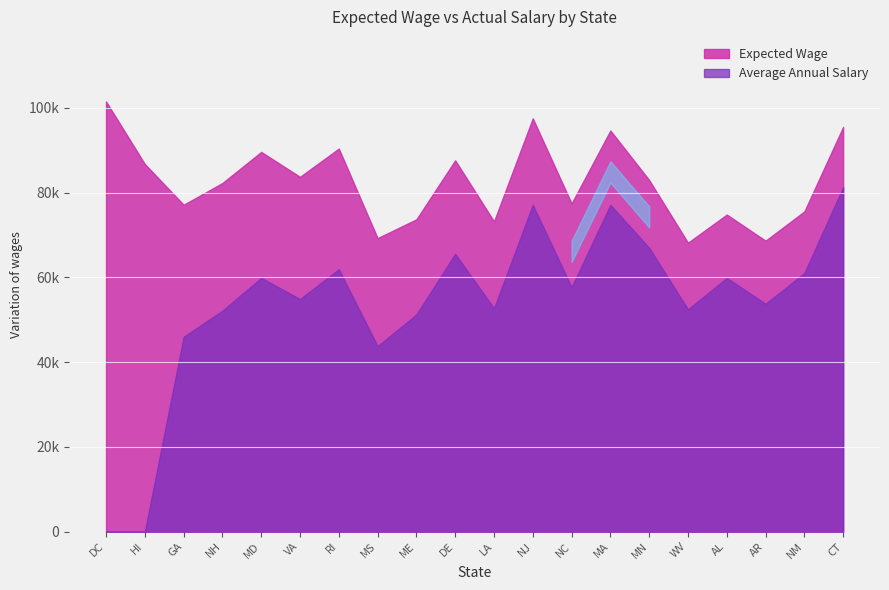

List the series in order of their overall mean, highest first.

Expected Wage, Average Annual Salary